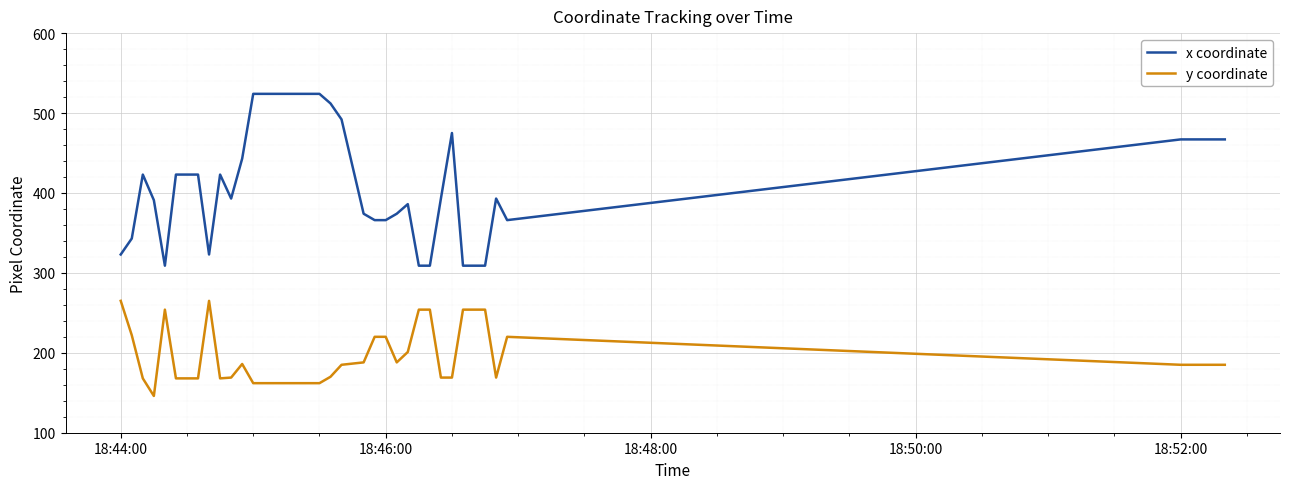

Rank the series by their average value, from lowest to highest.

y coordinate, x coordinate